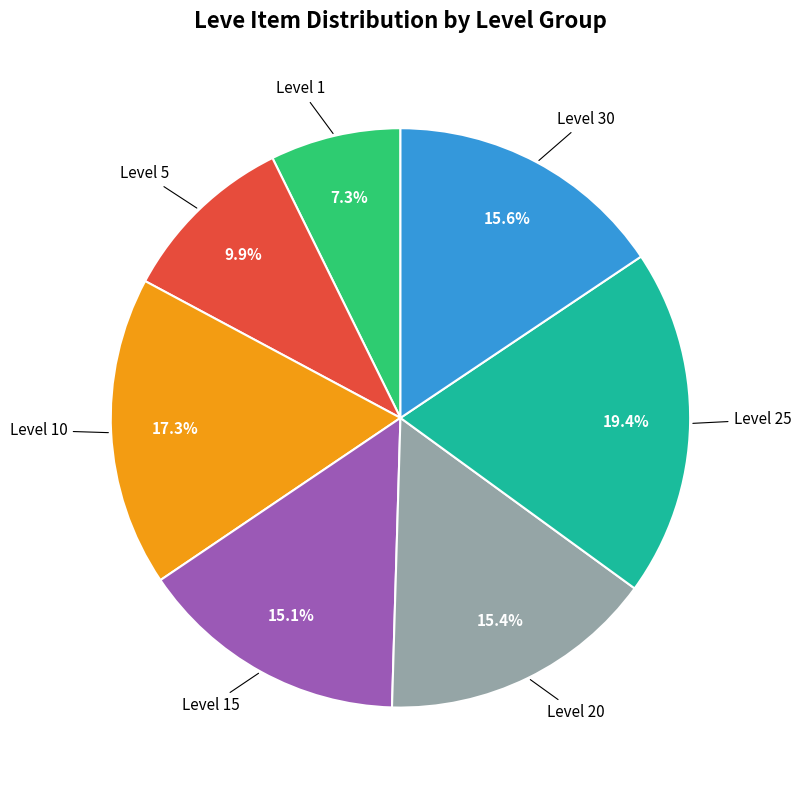

Is there a majority slice in this chart?

No